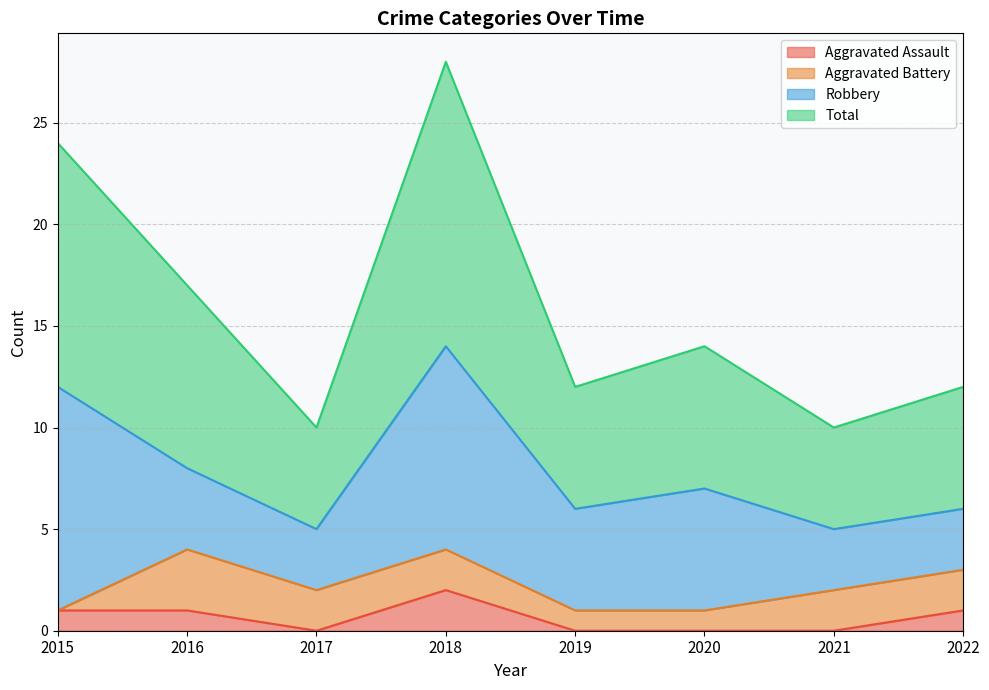

The value of Aggravated Assault at 2018 is 1. True or false?

False